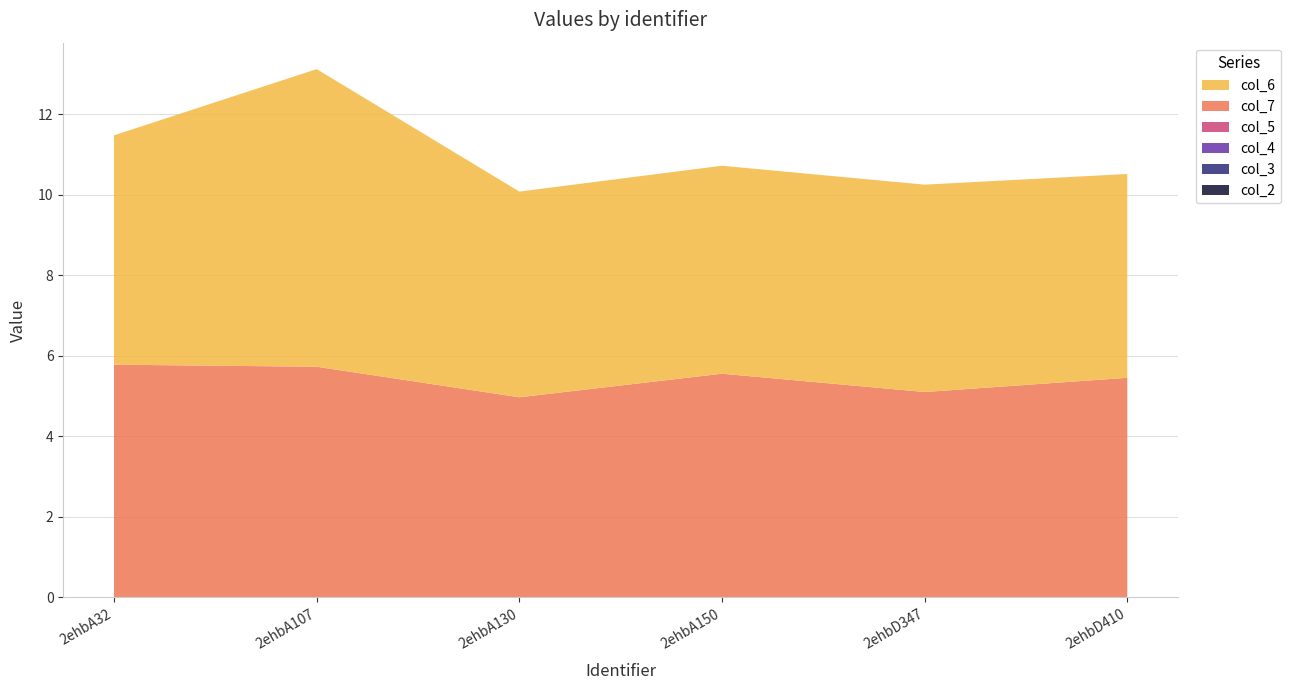

Reading right to left, list all the values displayed in this chart.

col_6: 5.1	5.2	5.2	5.1	7.4	5.7
col_7: 5.5	5.1	5.6	5.0	5.7	5.8
col_2: 0.0	0.0	0.0	0.0	0.0	0.0
col_3: 0.0	0.0	0.0	0.0	0.0	0.0
col_4: 0.0	0.0	0.0	0.0	0.0	0.0
col_5: 0.0	0.0	0.0	0.0	0.0	0.0